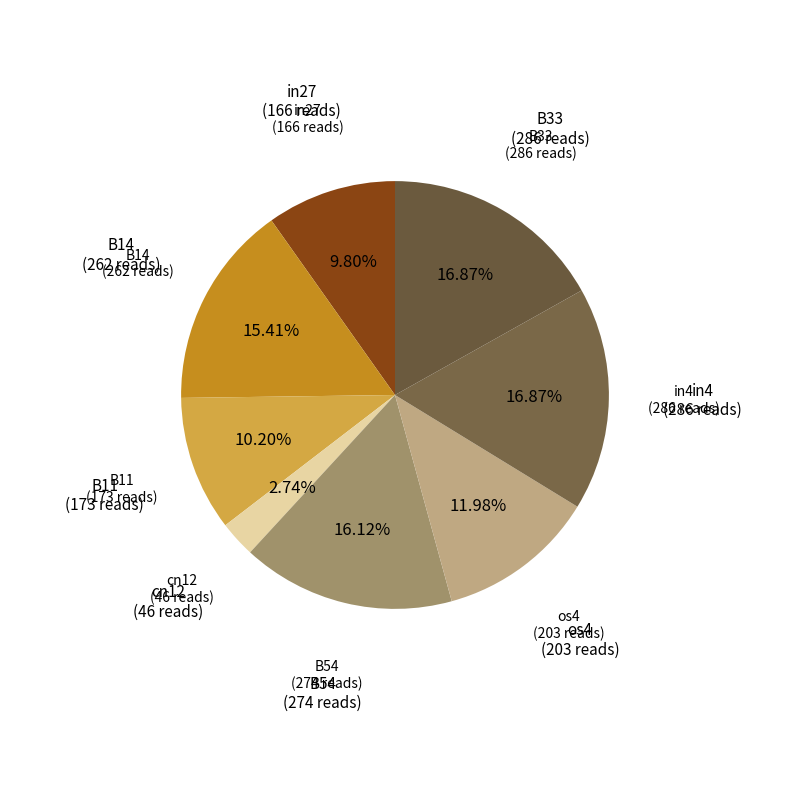

Count the number of slices in the pie.

8